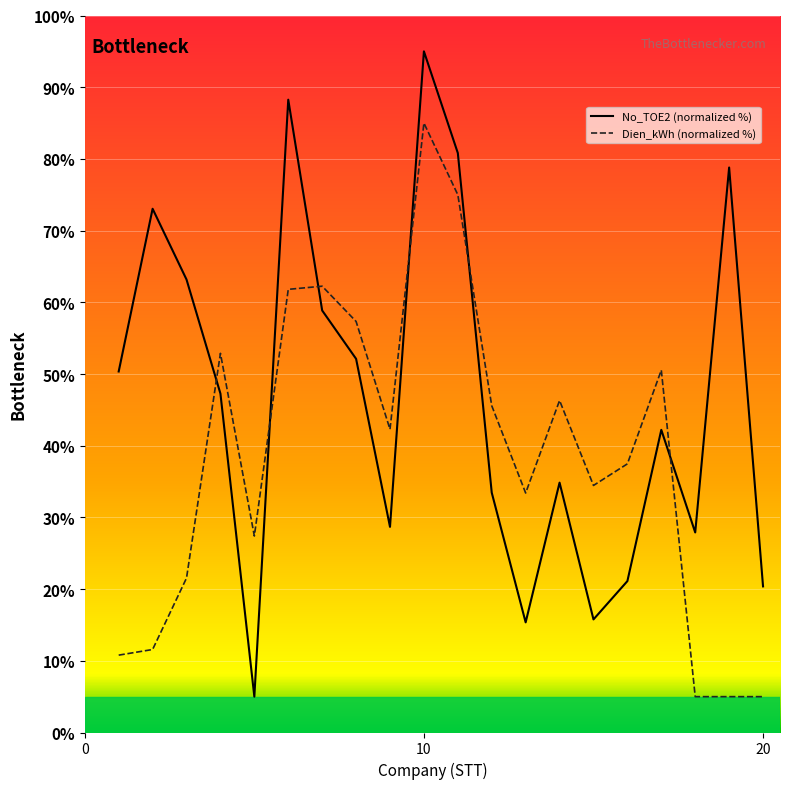

At which category does Dien_kWh reach its first local valley?

5